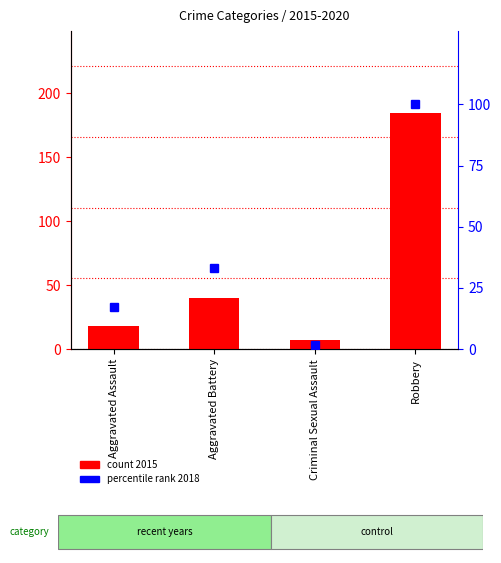

At which label does percentile rank 2018 reach its peak?

Robbery